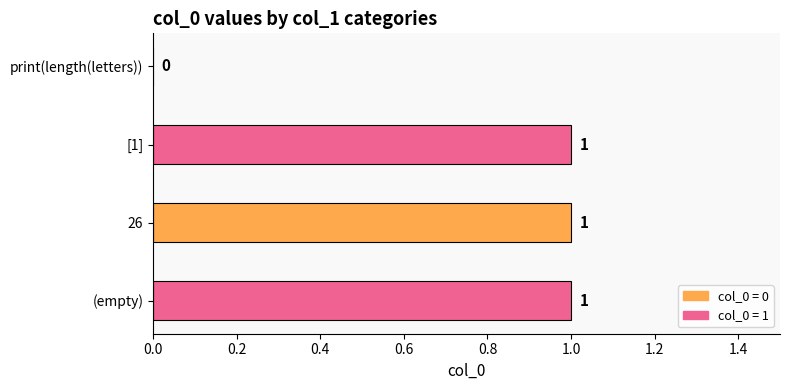

Count the number of categories in the chart.

4